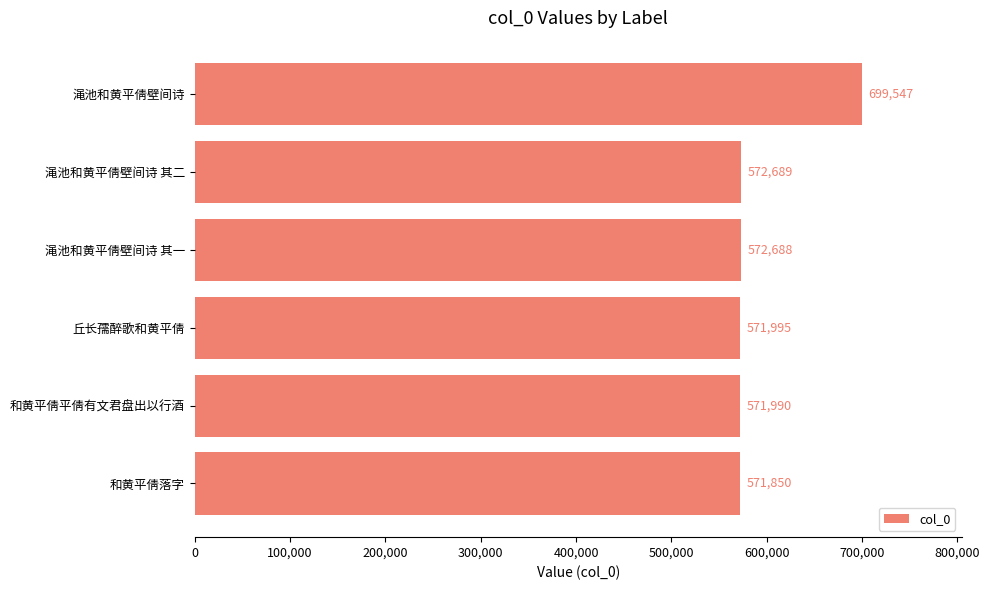

The chart shows a value of 933197 at 丘长孺醉歌和黄平倩. True or false?

False